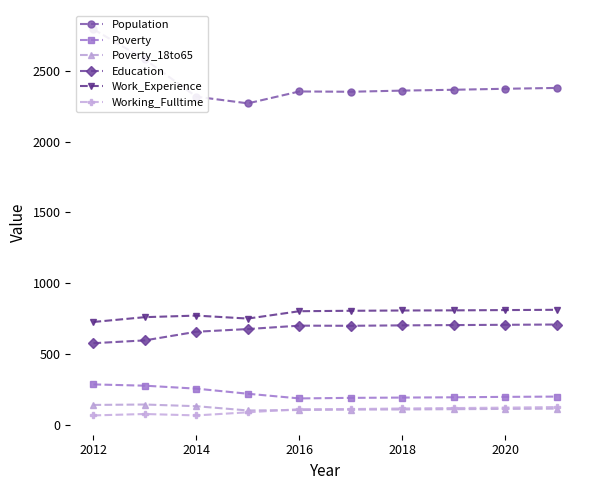

What is the lowest value of the Education series?

576